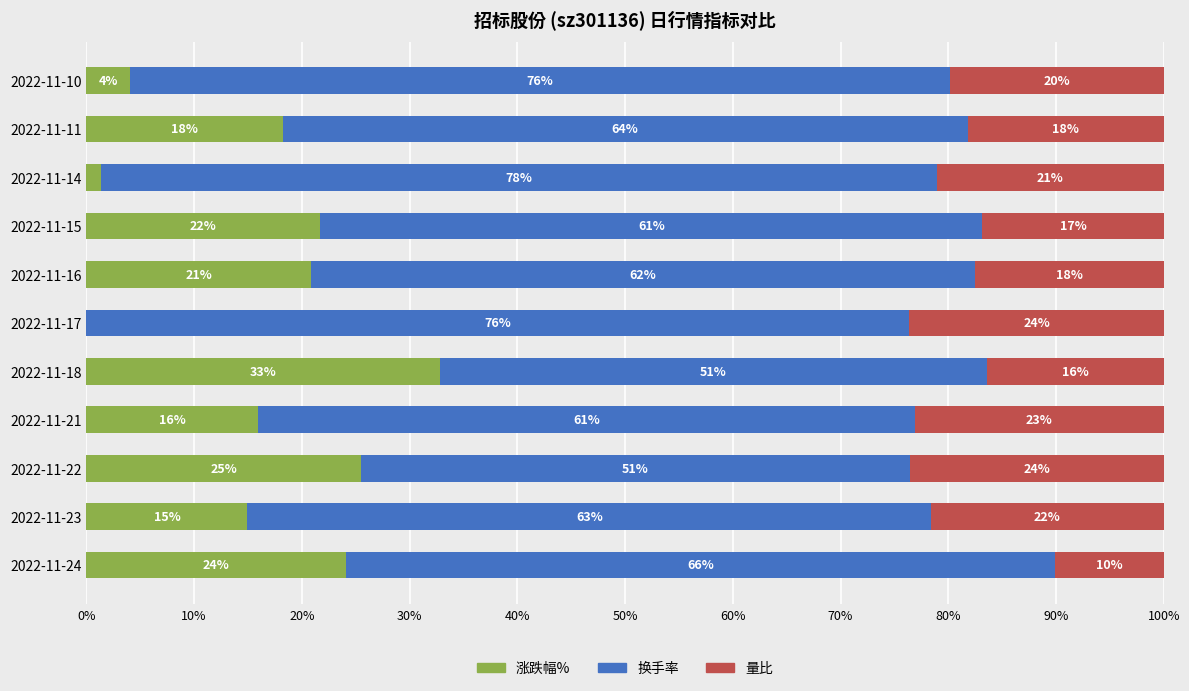

What is the total value across all series at 2022-11-18?

100.0